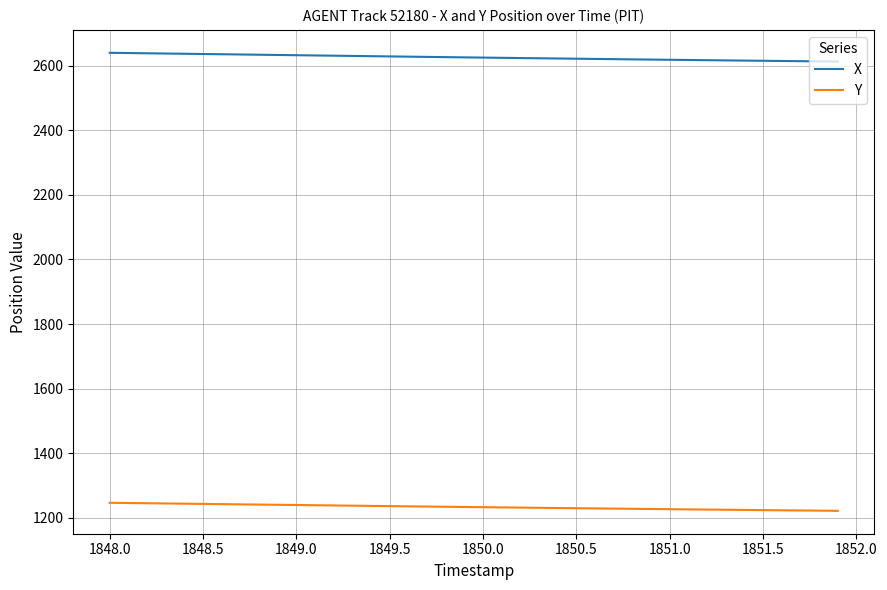

True or false: Y and X intersect in this chart.

False